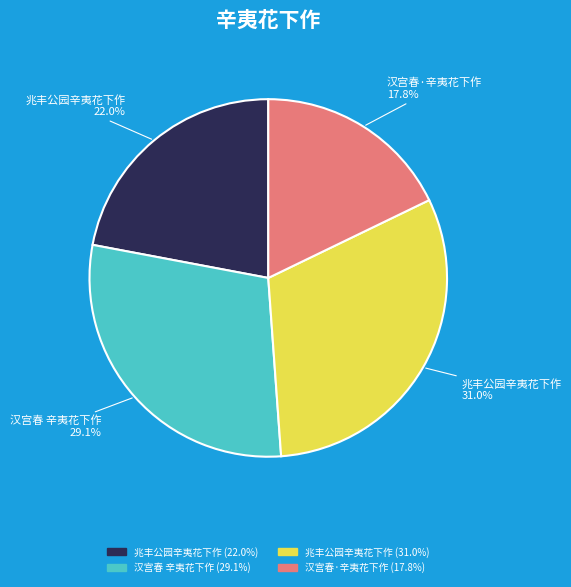

Is there a majority slice in this chart?

No